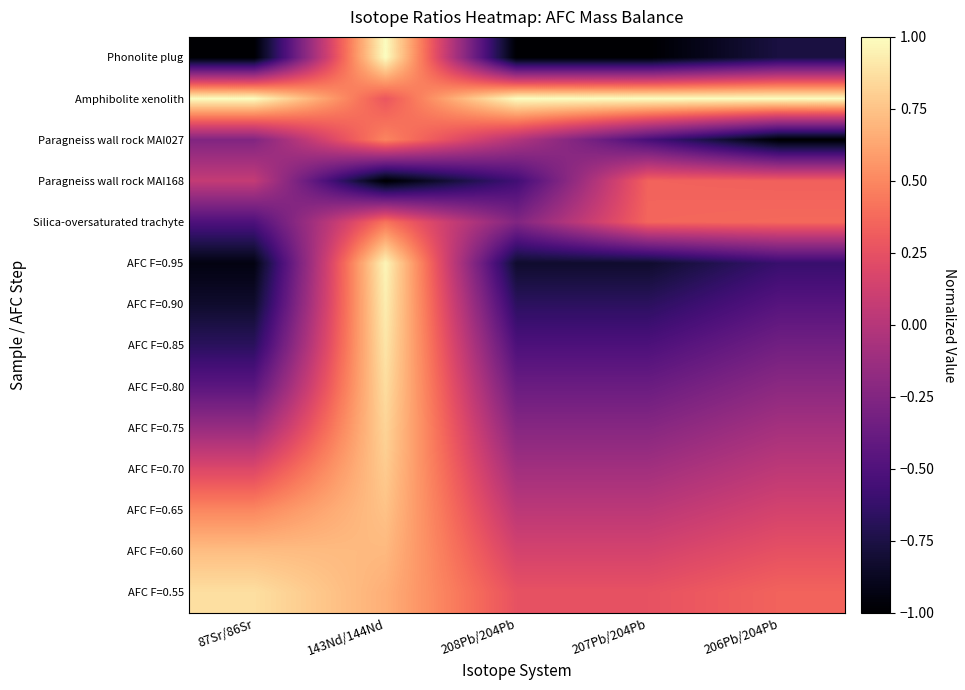

Which series has the largest range (max minus min)?

Phonolite plug